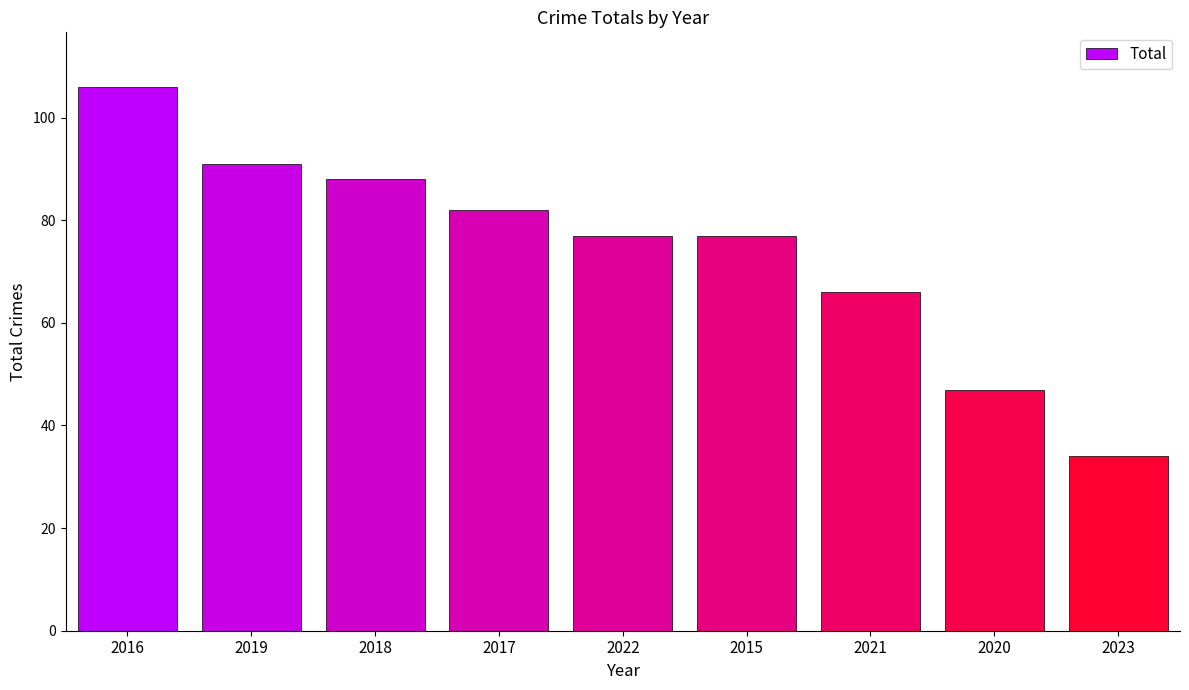

How many bars are there in total?

9